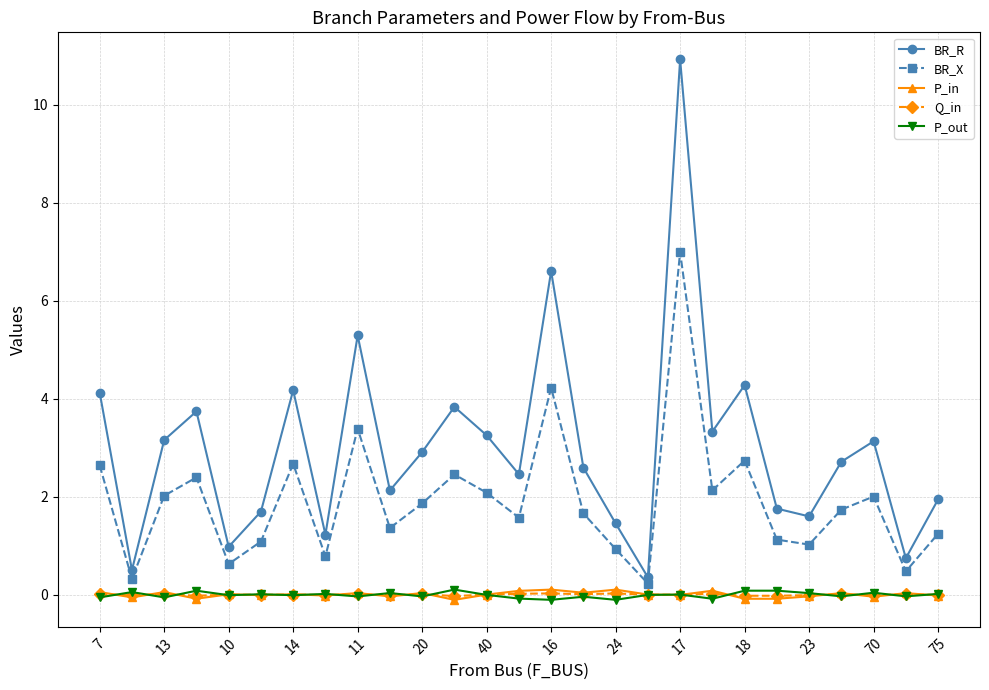

In BR_R, how many points are higher than both neighbors (excluding endpoints)?

8